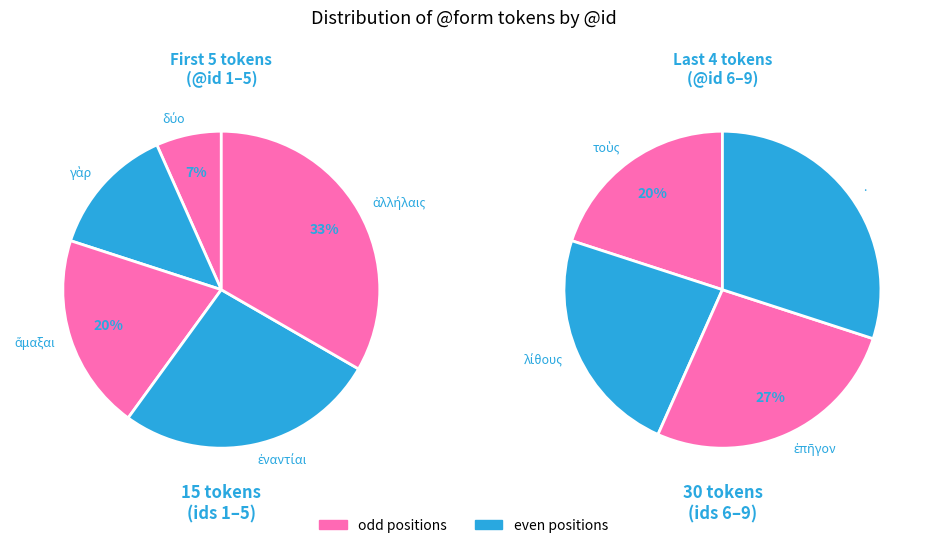

Is the sum of ἅμαξαι and . greater than half?

No